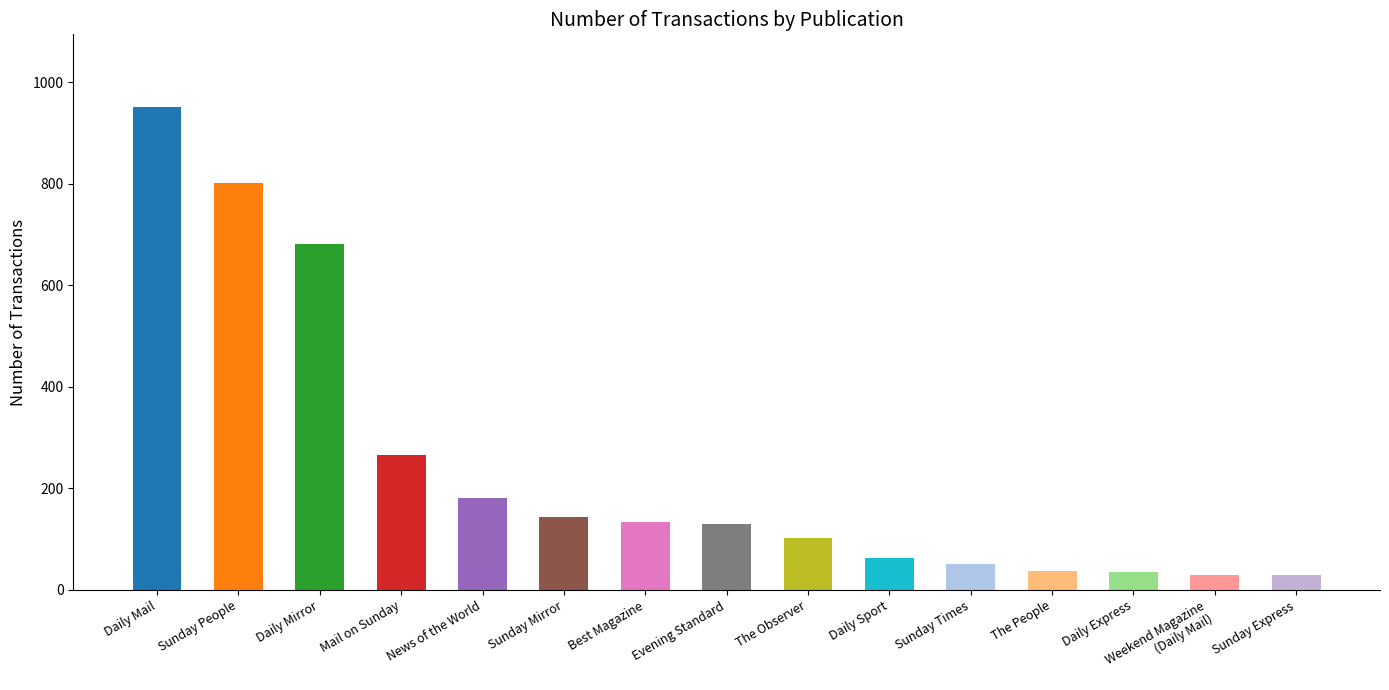

Are the bars grouped side by side (vs. stacked)?

No